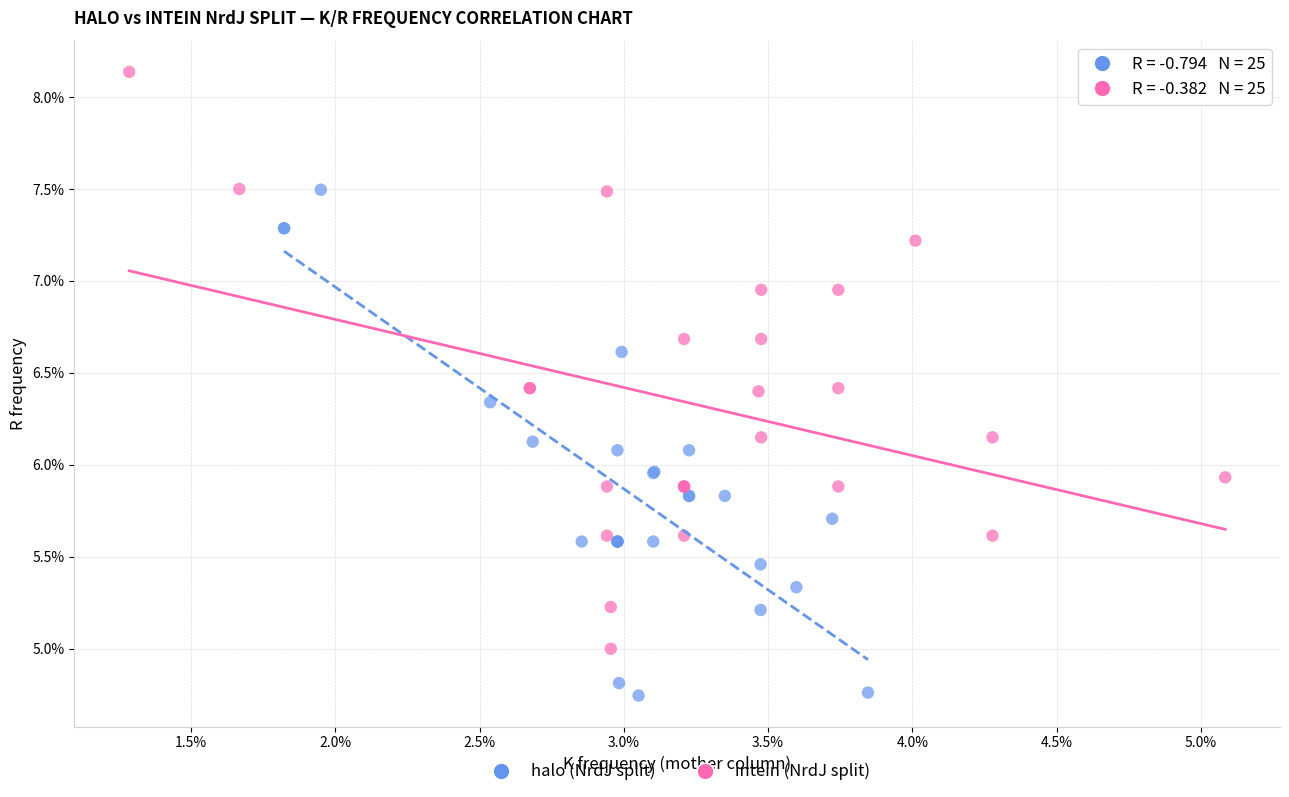

Which series has the widest spread of Y values?

intein (NrdJ split)